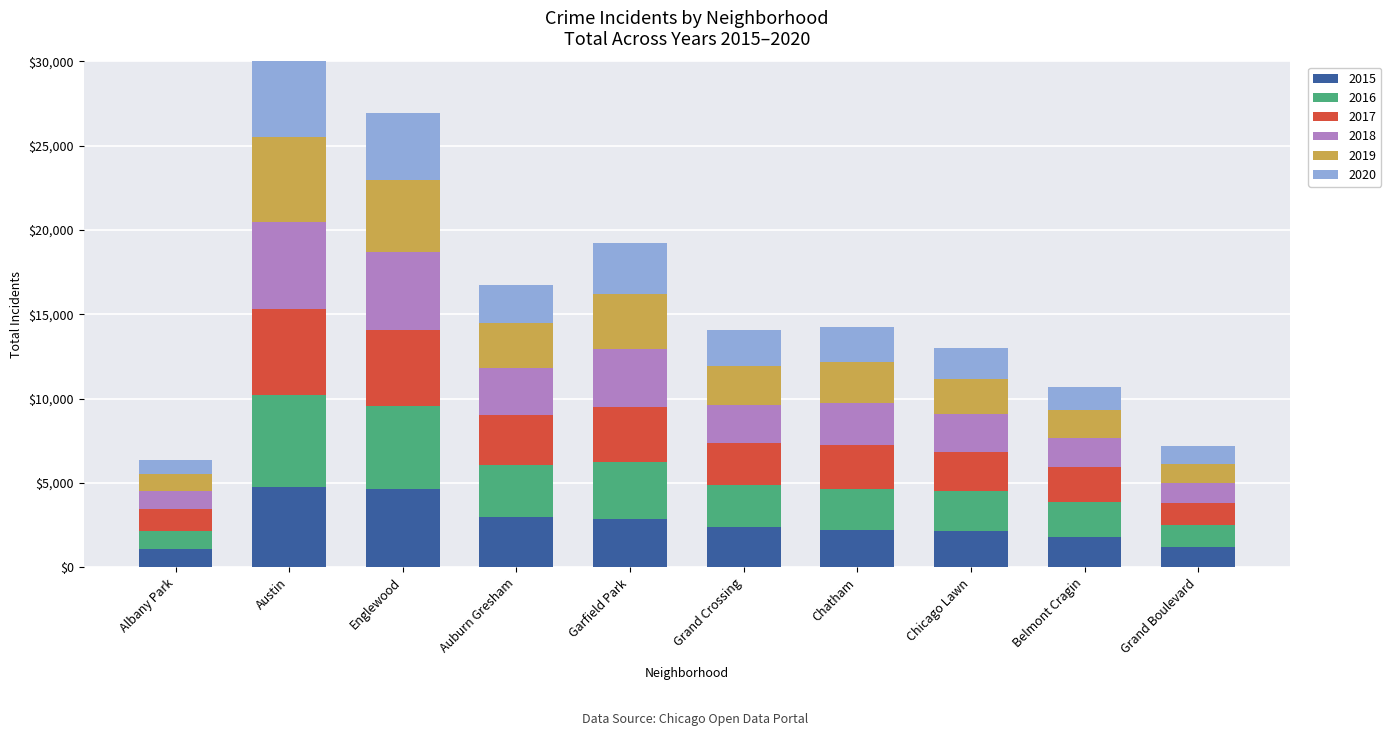

What is the total value across all series at Grand Crossing?

14105